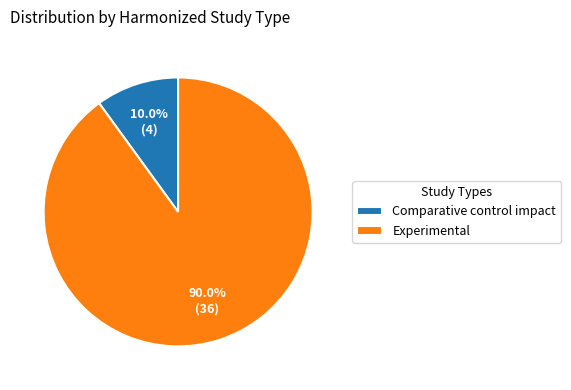

What is the smallest slice in the pie chart?

Comparative control impact